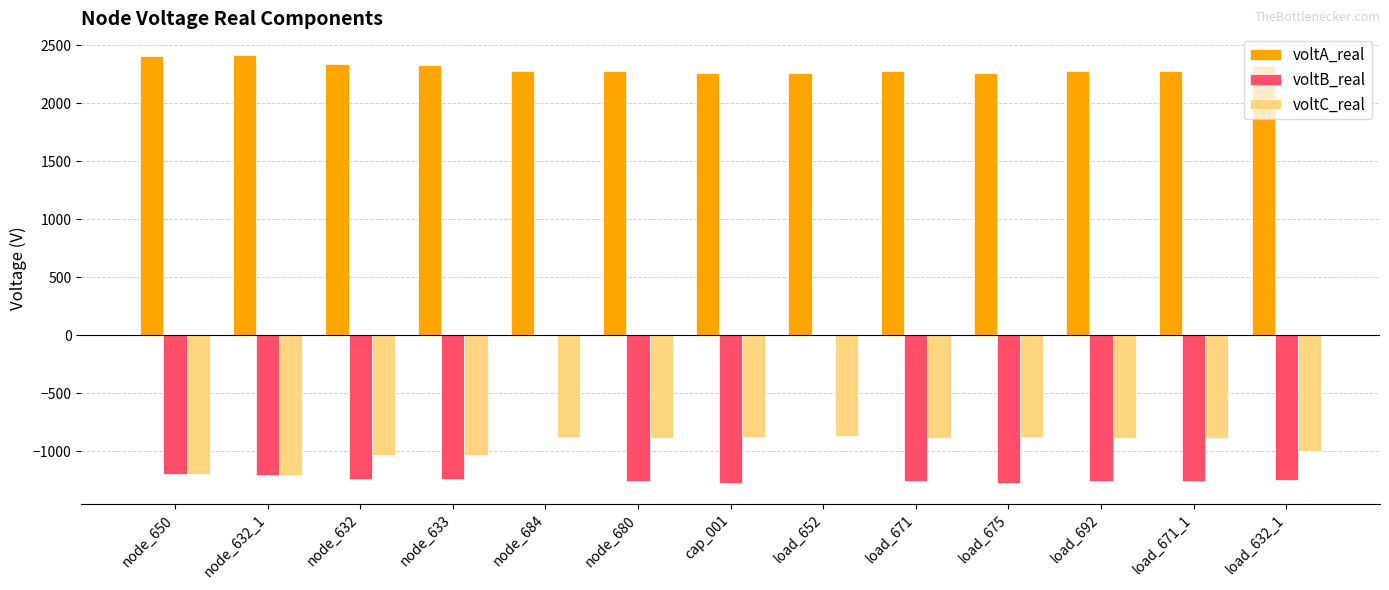

What is the difference between the voltB_real values at load_652 and load_632_1?

1246.3